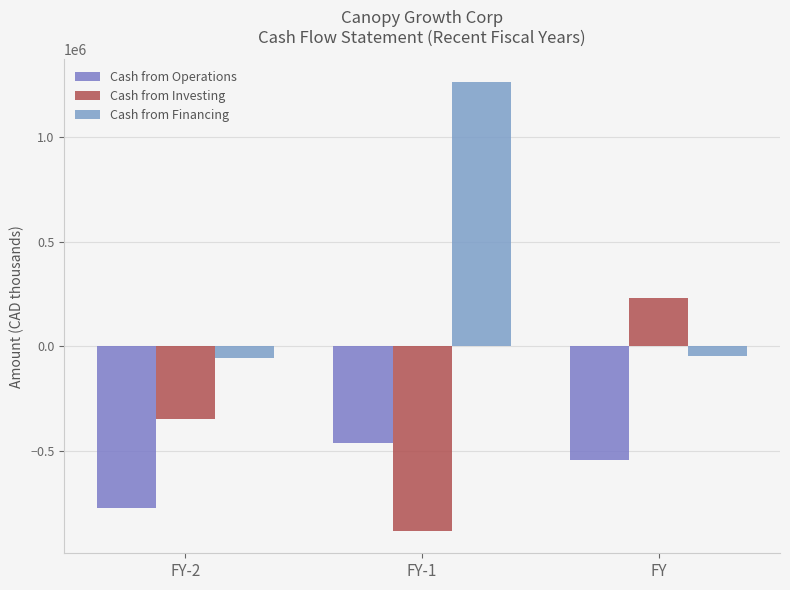

What are all the series names shown in the legend?

Cash from Operations, Cash from Investing, Cash from Financing